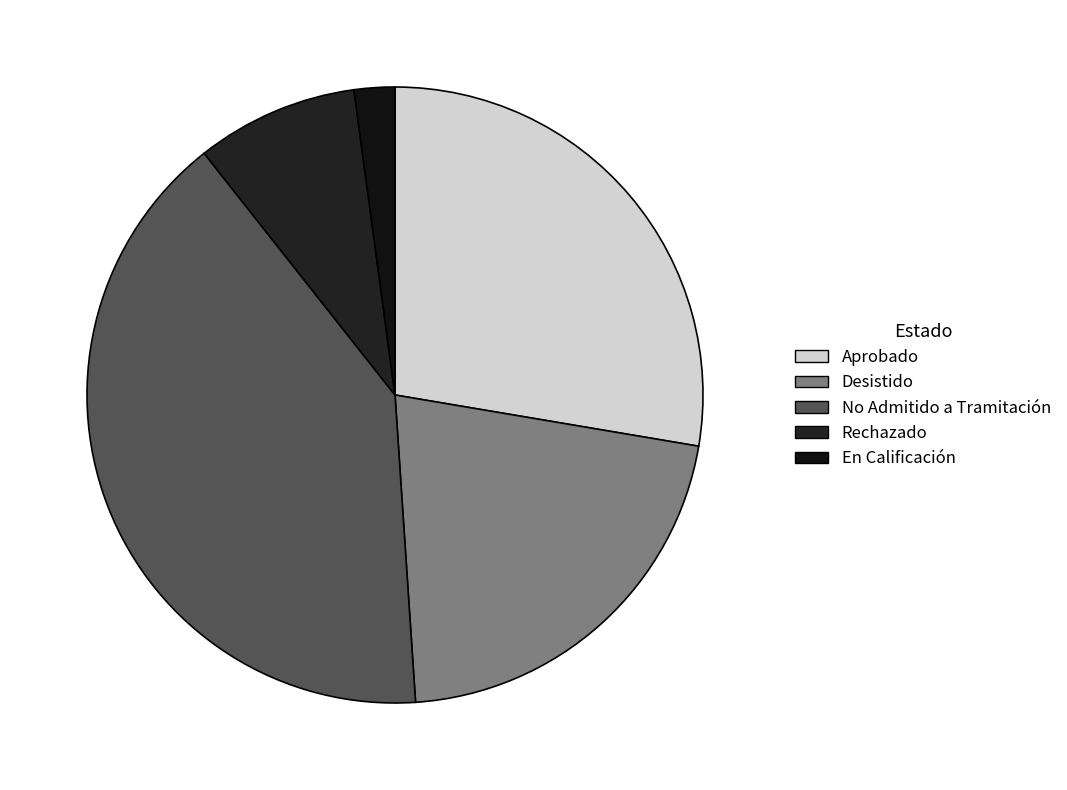

Is it true that En Calificación is 2% of the pie?

True